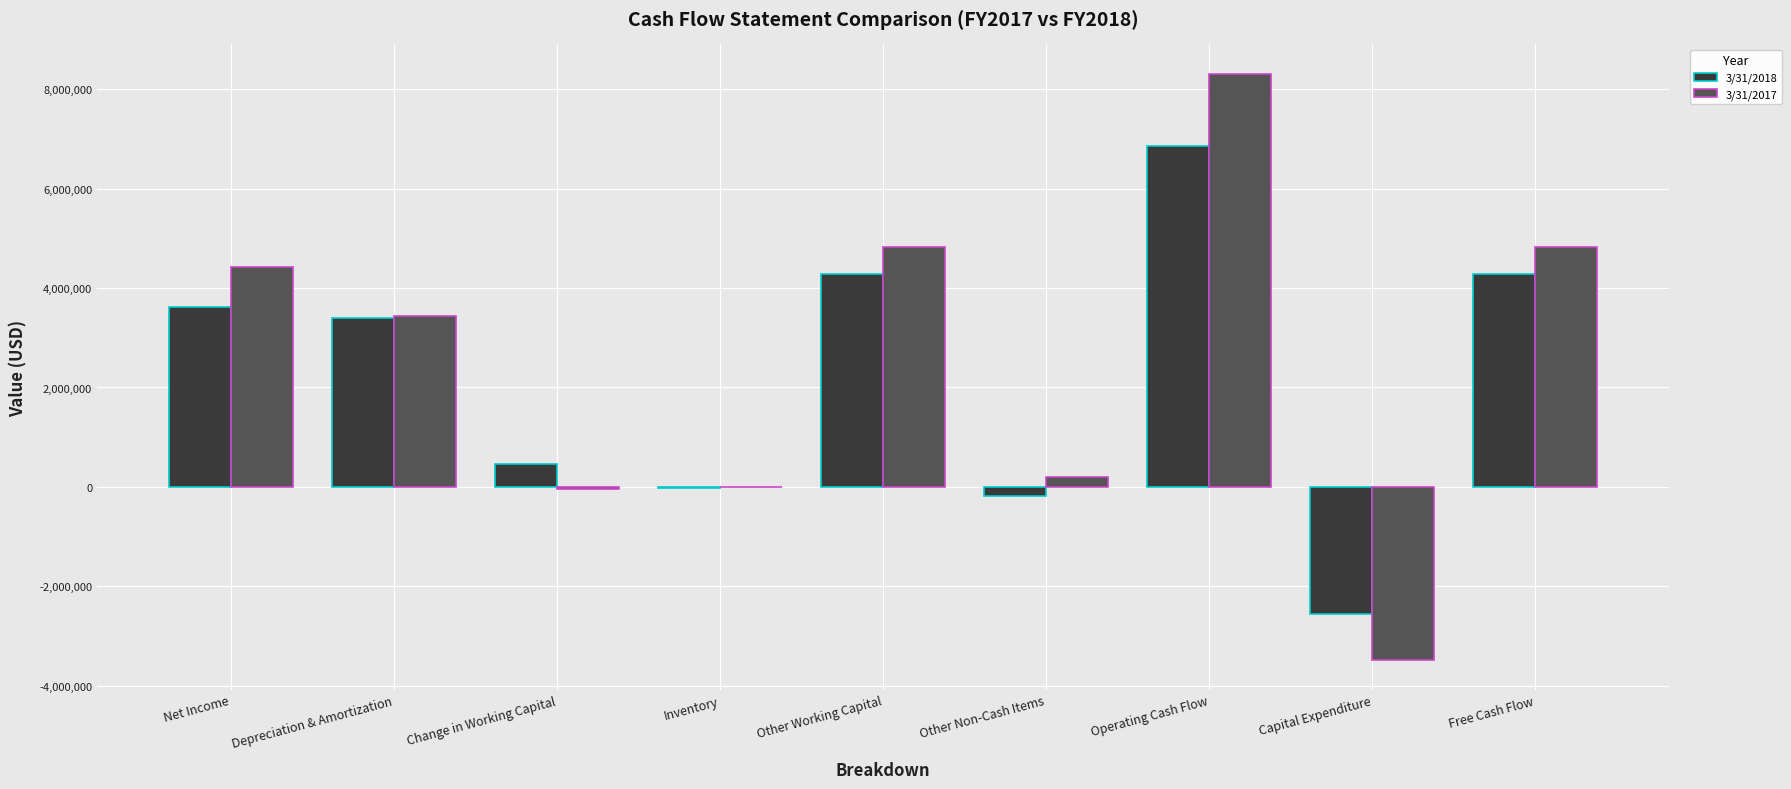

Which category has the highest value in the 3/31/2018 series?

Operating Cash Flow